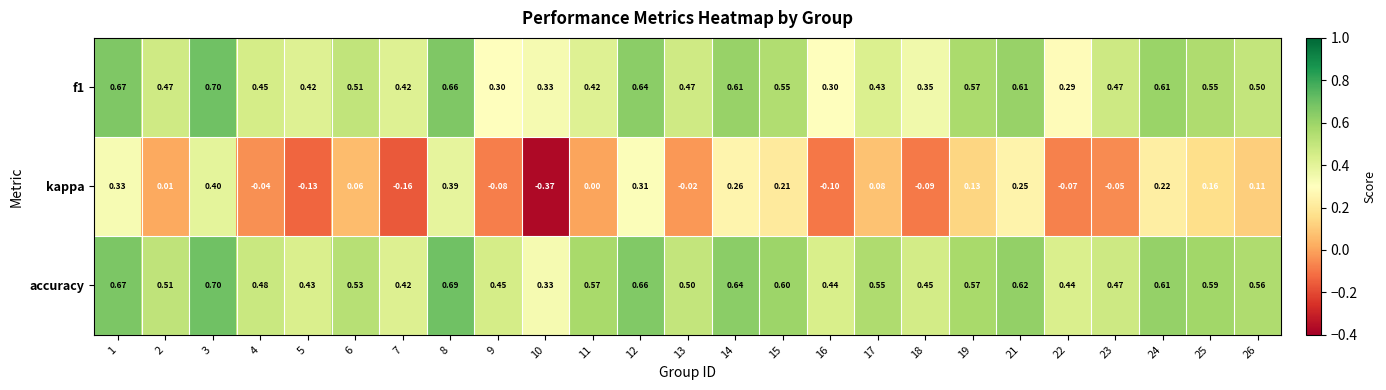

Which series has the largest total across all categories?

accuracy